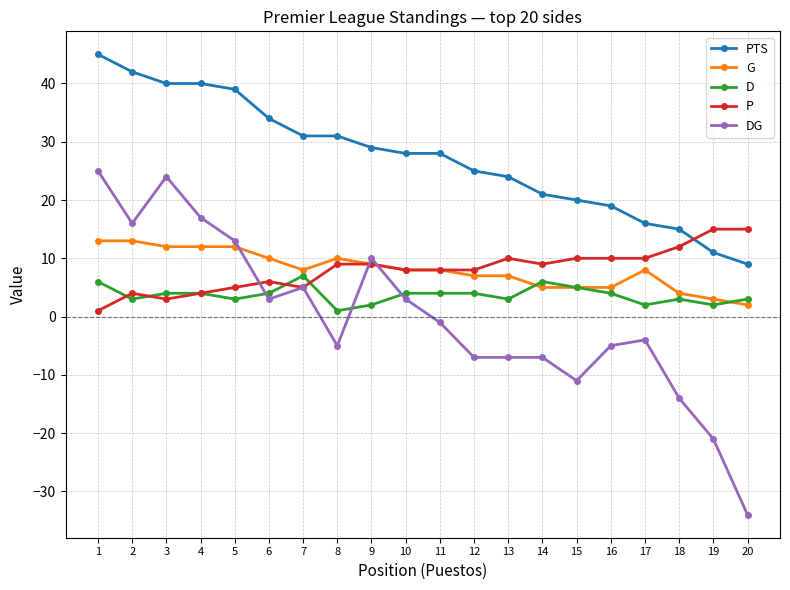

Which label corresponds to the smallest value in the chart?

20